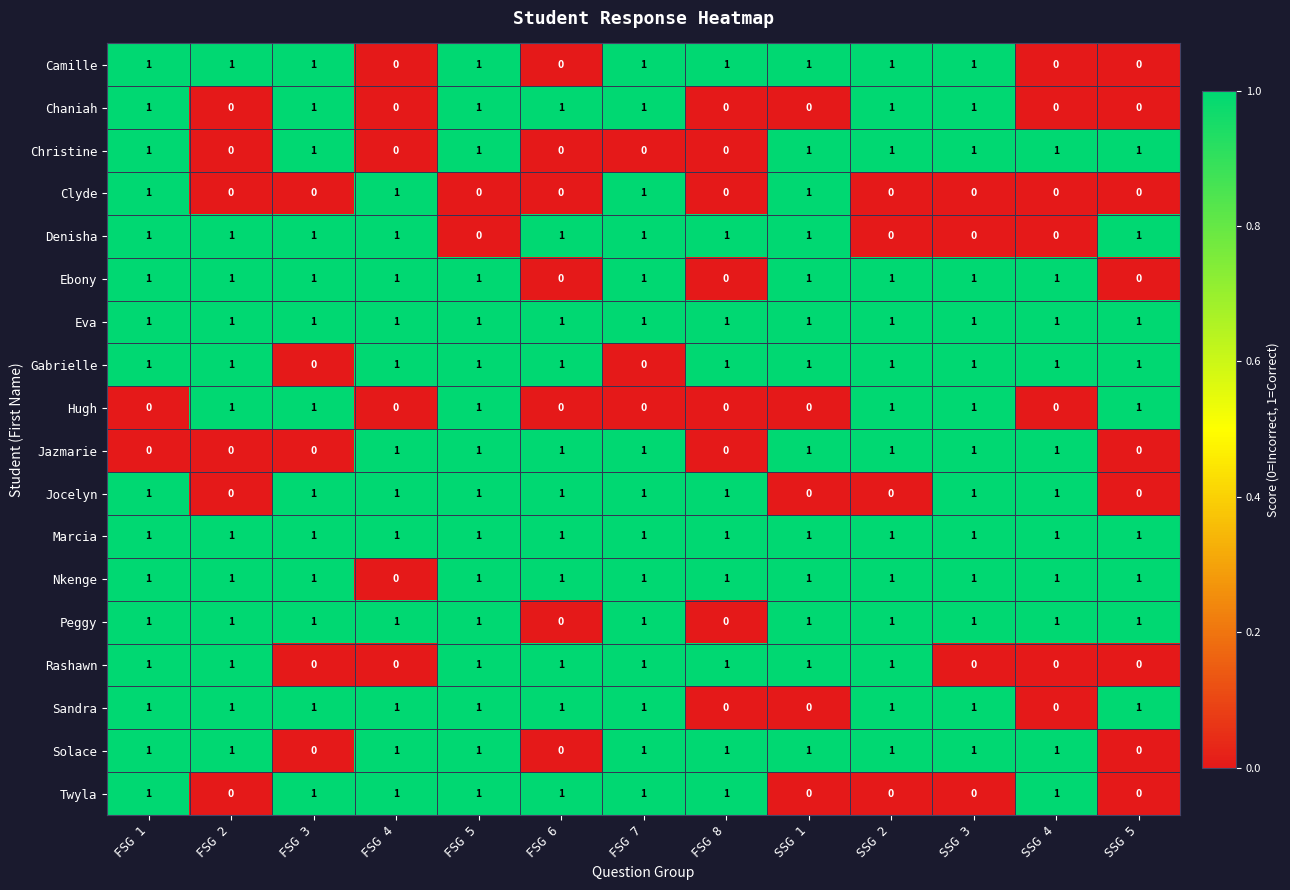

Is it true that Twyla equals 0 at FSG 6?

False